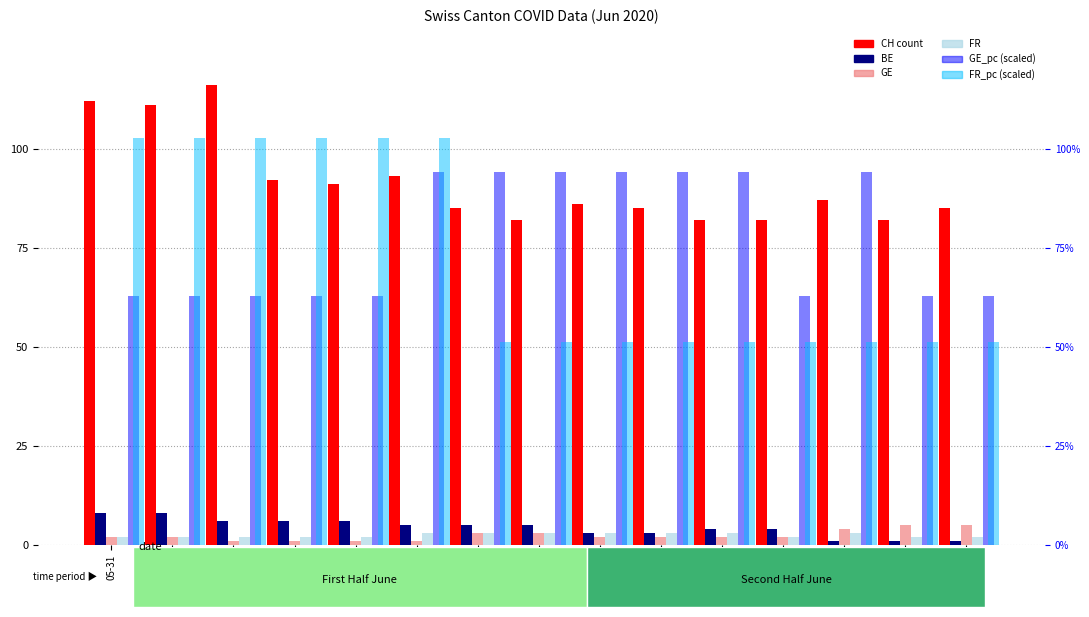

Reading left to right, list all the values displayed in this chart.

CH (count): 05-31=112.0	06-01=111.0	06-02=116.0	06-03=92.0	06-04=91.0	06-05=93.0	06-06=85.0	06-07=82.0	06-08=86.0	06-09=85.0	06-10=82.0	06-11=82.0	06-12=87.0	06-13=82.0	06-14=85.0
BE: 05-31=8.0	06-01=8.0	06-02=6.0	06-03=6.0	06-04=6.0	06-05=5.0	06-06=5.0	06-07=5.0	06-08=3.0	06-09=3.0	06-10=4.0	06-11=4.0	06-12=1.0	06-13=1.0	06-14=1.0
GE: 05-31=2.0	06-01=2.0	06-02=1.0	06-03=1.0	06-04=1.0	06-05=1.0	06-06=3.0	06-07=3.0	06-08=2.0	06-09=2.0	06-10=2.0	06-11=2.0	06-12=4.0	06-13=5.0	06-14=5.0
FR: 05-31=2.0	06-01=2.0	06-02=2.0	06-03=2.0	06-04=2.0	06-05=3.0	06-06=3.0	06-07=3.0	06-08=3.0	06-09=3.0	06-10=3.0	06-11=2.0	06-12=3.0	06-13=2.0	06-14=2.0
GE_pc (scaled): 05-31=62.8	06-01=62.8	06-02=62.8	06-03=62.8	06-04=62.8	06-05=94.1	06-06=94.1	06-07=94.1	06-08=94.1	06-09=94.1	06-10=94.1	06-11=62.8	06-12=94.1	06-13=62.8	06-14=62.8
FR_pc (scaled): 05-31=102.7	06-01=102.7	06-02=102.7	06-03=102.7	06-04=102.7	06-05=102.7	06-06=51.3	06-07=51.3	06-08=51.3	06-09=51.3	06-10=51.3	06-11=51.3	06-12=51.3	06-13=51.3	06-14=51.3